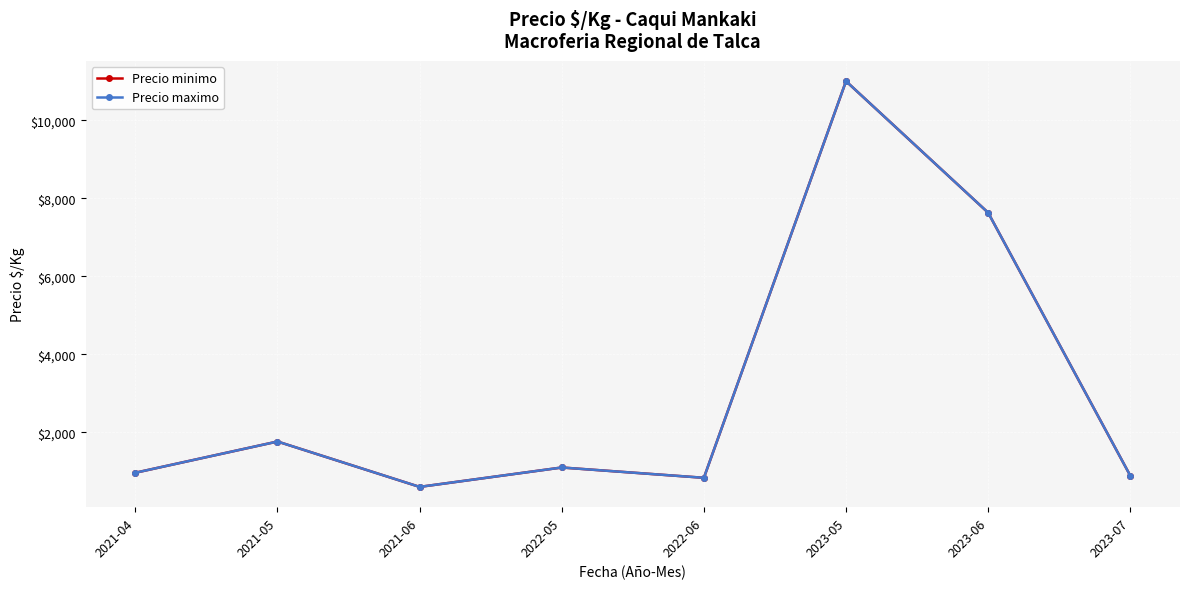

What value does the Precio minimo series have at 2021-05?

1763.0